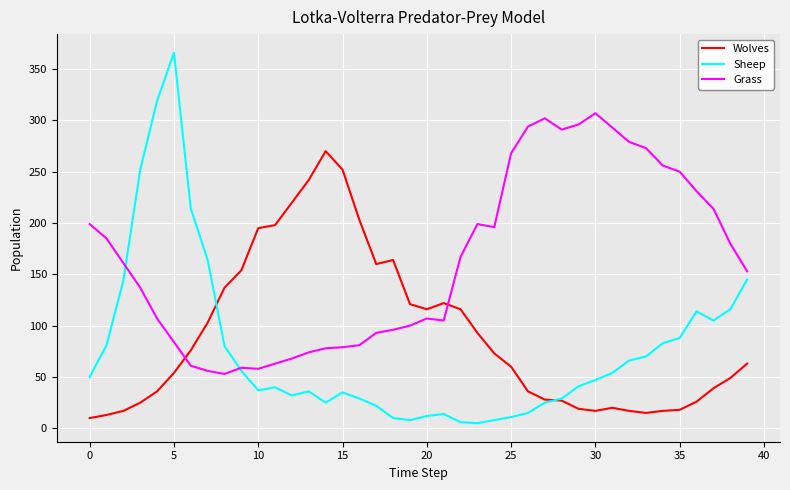

How many lines are shown in the chart?

3